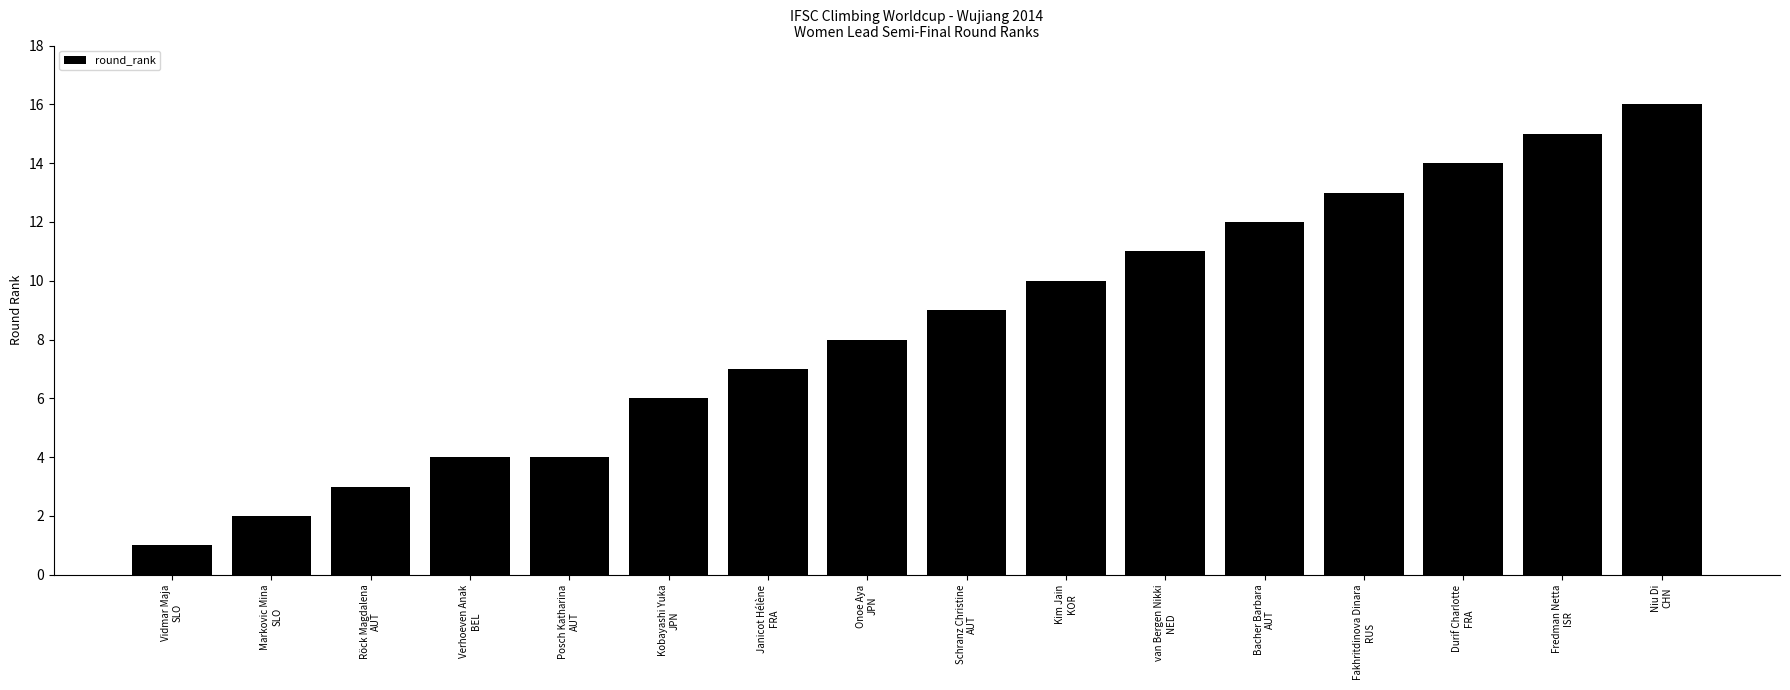

What is the difference between the maximum and minimum values?

15